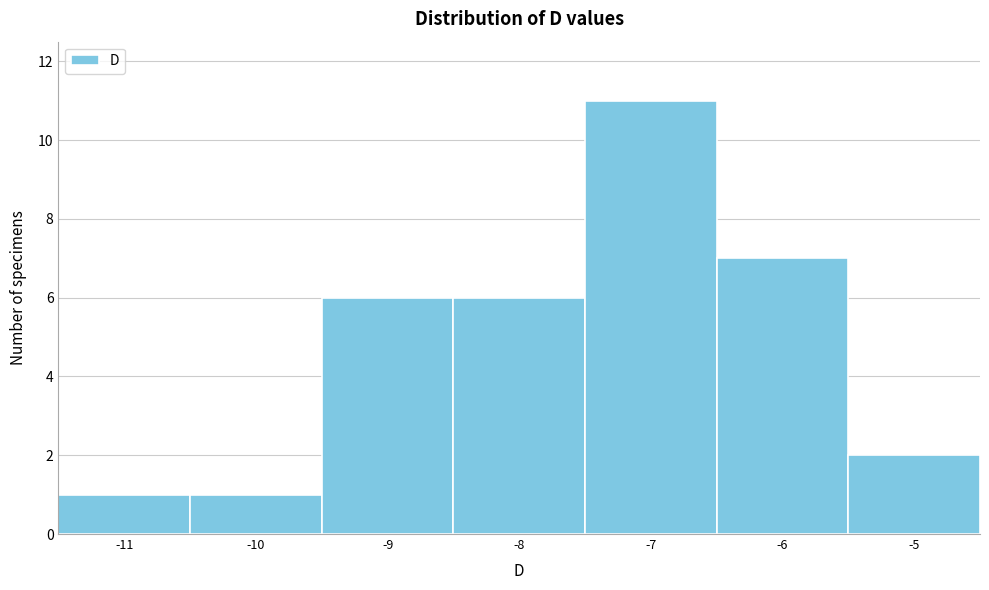

Reading left to right, transcribe all the data shown in this chart.

-11=1	-10=1	-9=6	-8=6	-7=11	-6=7	-5=2